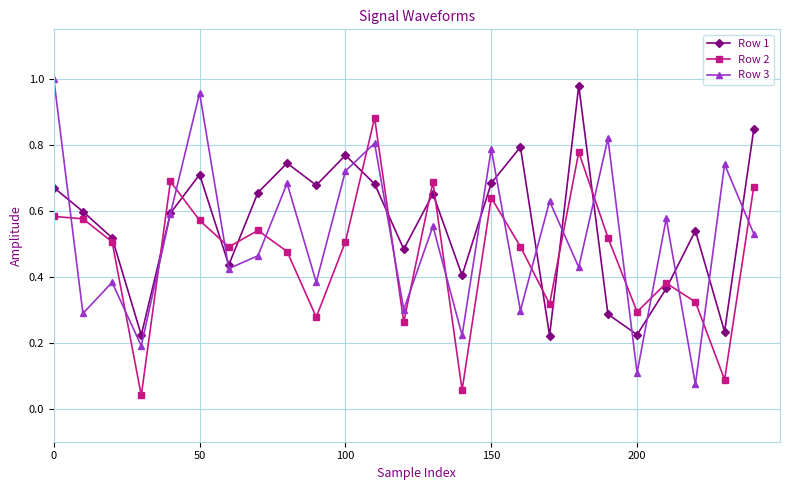

At how many categories does at least one series exceed 0?

25